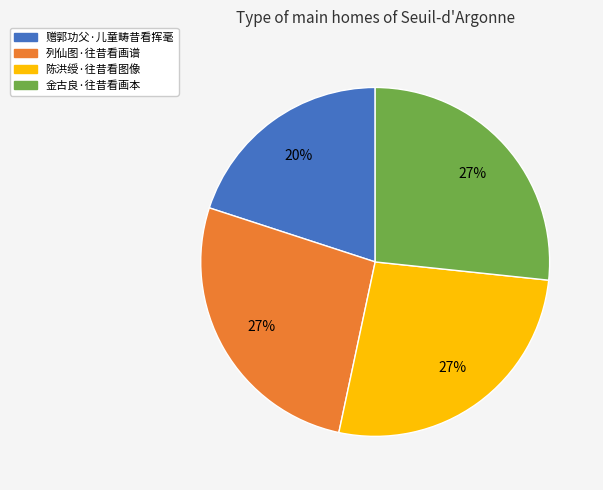

How many segments does this pie chart have?

4